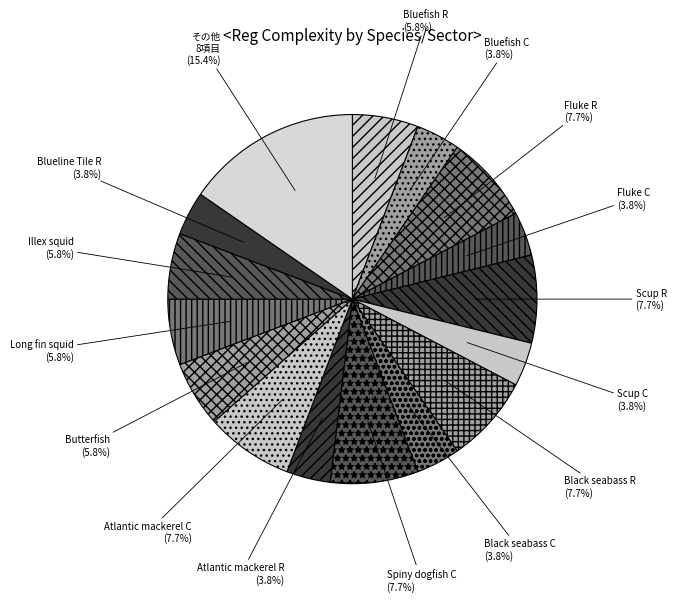

What is the largest slice in the pie chart?

その他 8項目